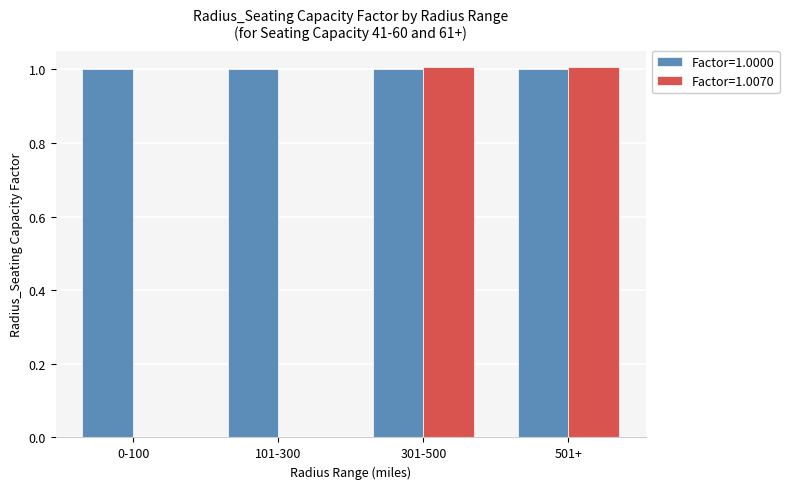

What is the sum of all Factor=1.0070 values?

2.0